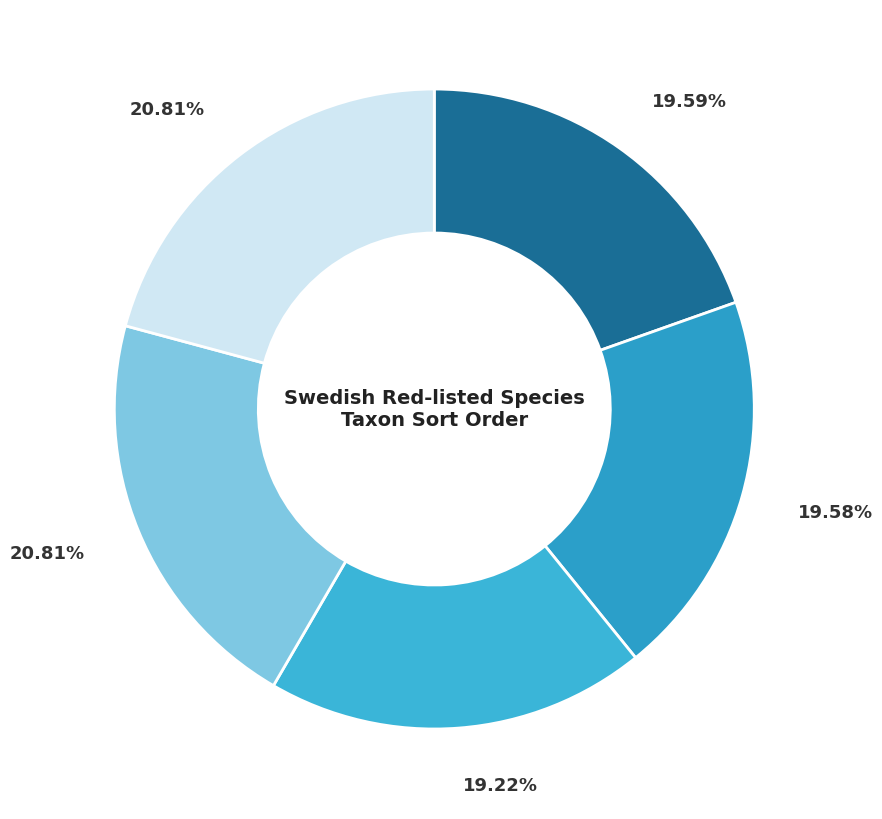

What is the smallest slice in the pie chart?

Gultoppig fingersvamp